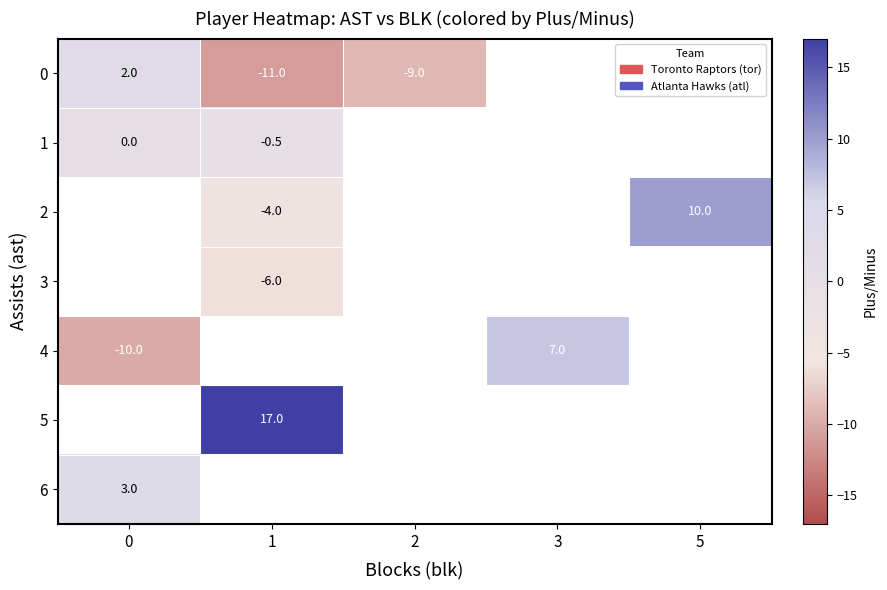

What is the maximum value for row_6?

3.0